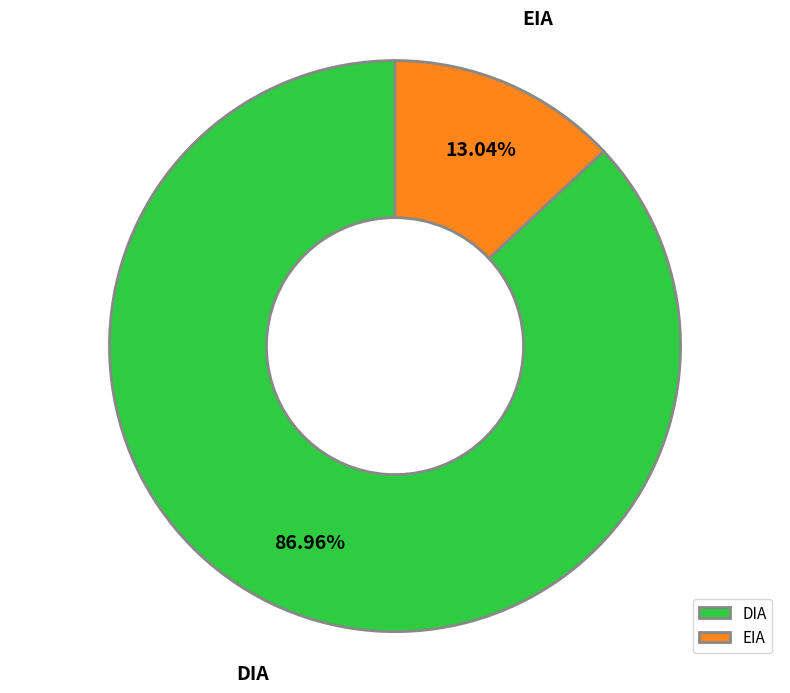

Which category accounts for the majority?

DIA